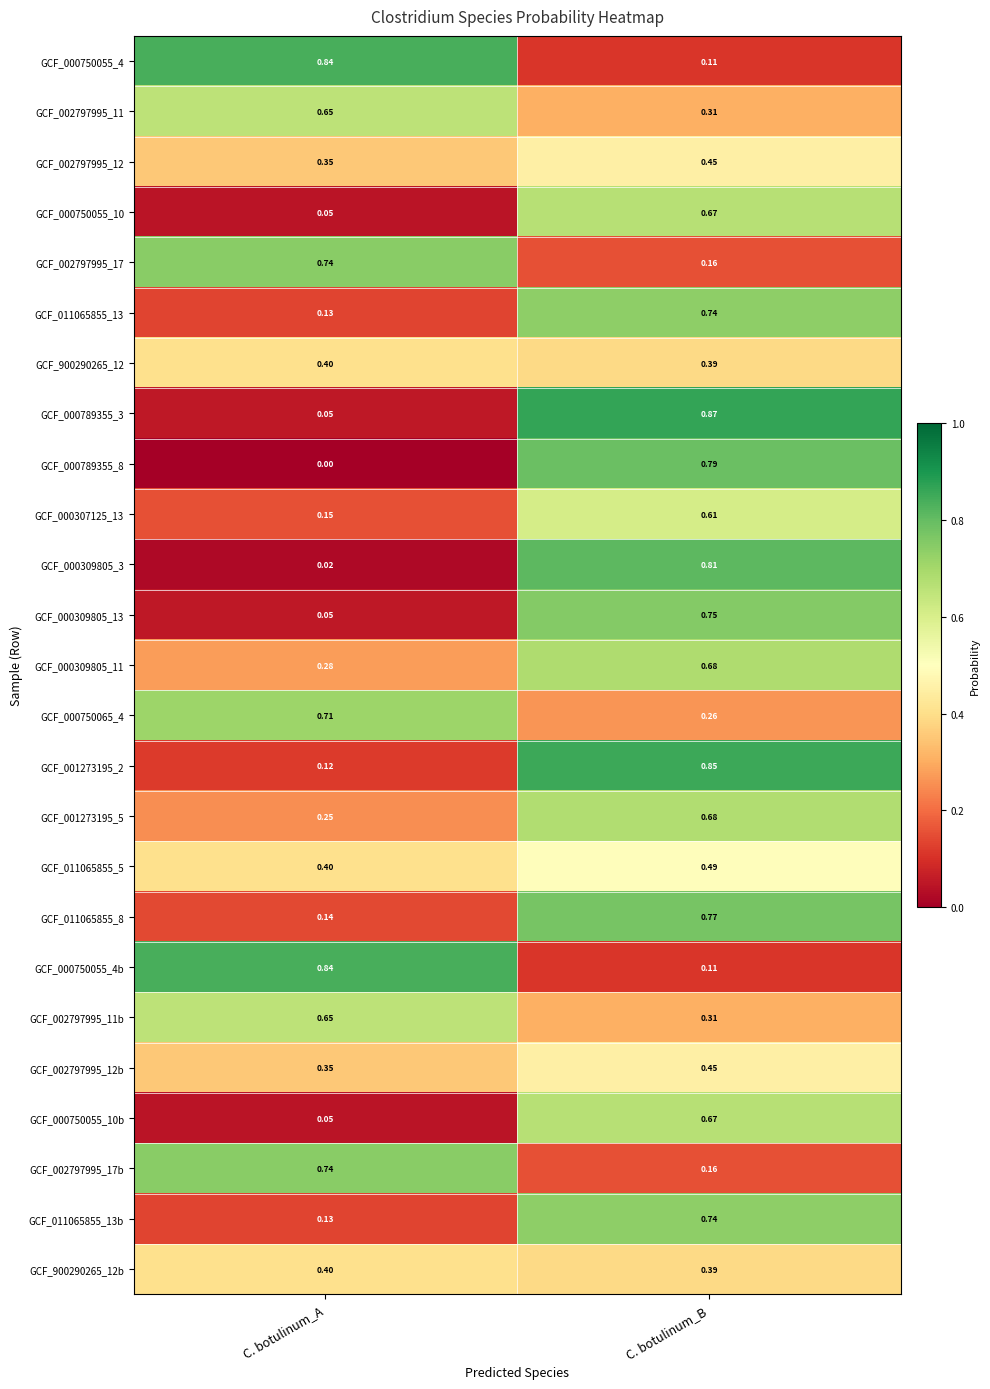

Rank the categories by GCF_000750055_4b value from highest to lowest.

C. botulinum_A, C. botulinum_B